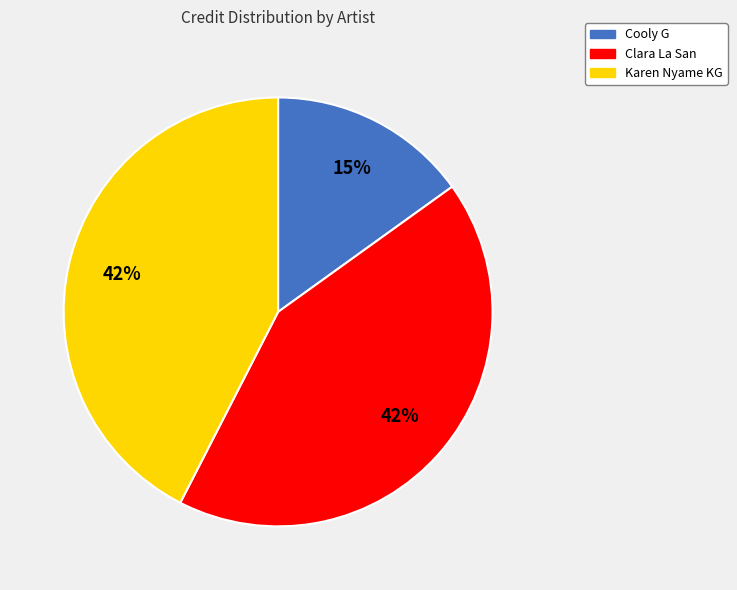

What percentage is the Cooly G slice, to the nearest percent?

15%